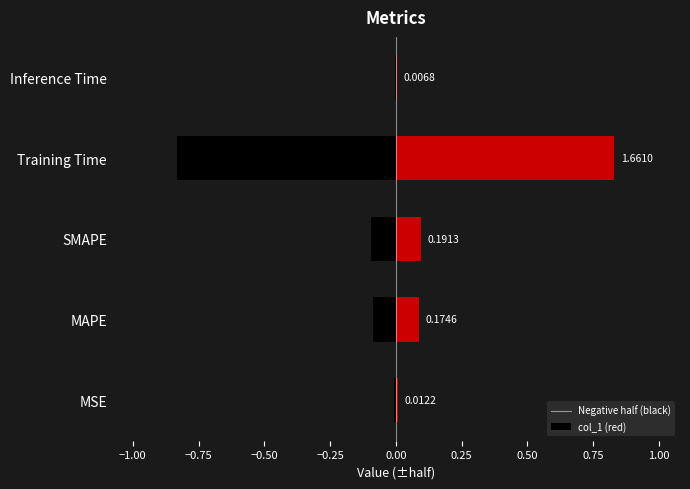

Which series has the largest range (max minus min)?

left_half